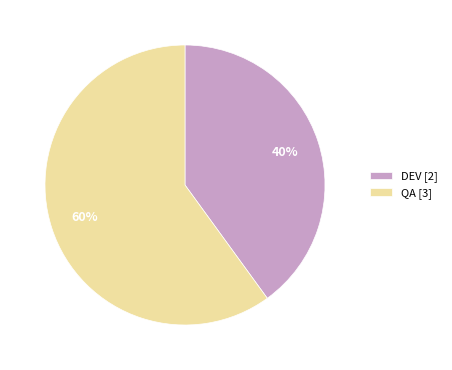

Rank the categories by value from highest to lowest.

QA, DEV